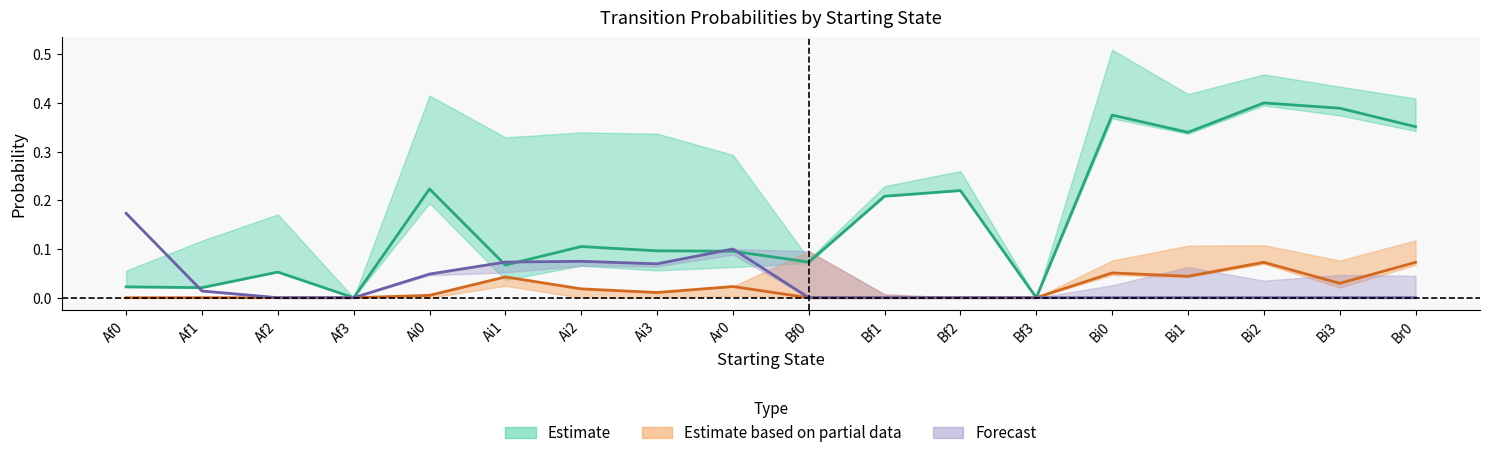

Does the chart have visible grid lines?

No